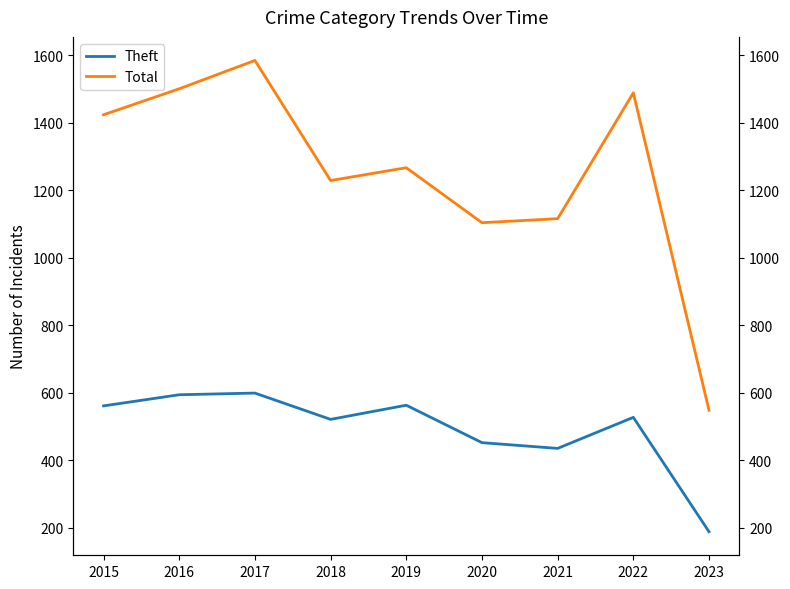

What is the value of the Total point at the 9th from the left?

548